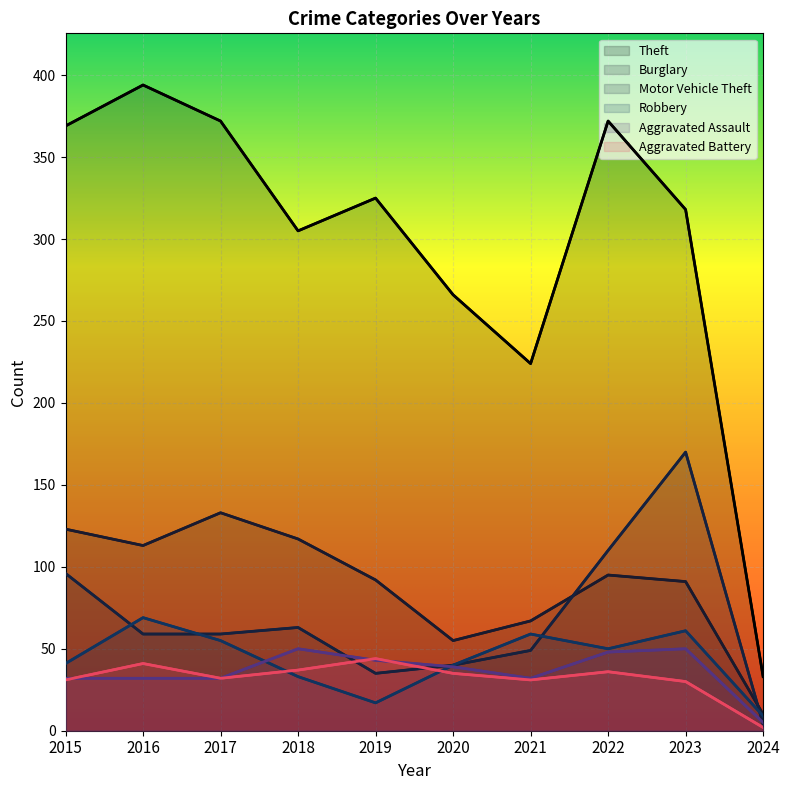

Reading right to left, transcribe all the data shown in this chart.

Theft: 2024=33	2023=318	2022=372	2021=224	2020=266	2019=325	2018=305	2017=372	2016=394	2015=369
Burglary: 2024=10	2023=91	2022=95	2021=67	2020=55	2019=92	2018=117	2017=133	2016=113	2015=123
Motor Vehicle Theft: 2024=4	2023=170	2022=110	2021=49	2020=40	2019=35	2018=63	2017=59	2016=59	2015=96
Robbery: 2024=9	2023=61	2022=50	2021=59	2020=40	2019=17	2018=33	2017=55	2016=69	2015=41
Aggravated Assault: 2024=5	2023=50	2022=48	2021=32	2020=39	2019=43	2018=50	2017=32	2016=32	2015=32
Aggravated Battery: 2024=2	2023=30	2022=36	2021=31	2020=35	2019=44	2018=37	2017=32	2016=41	2015=31